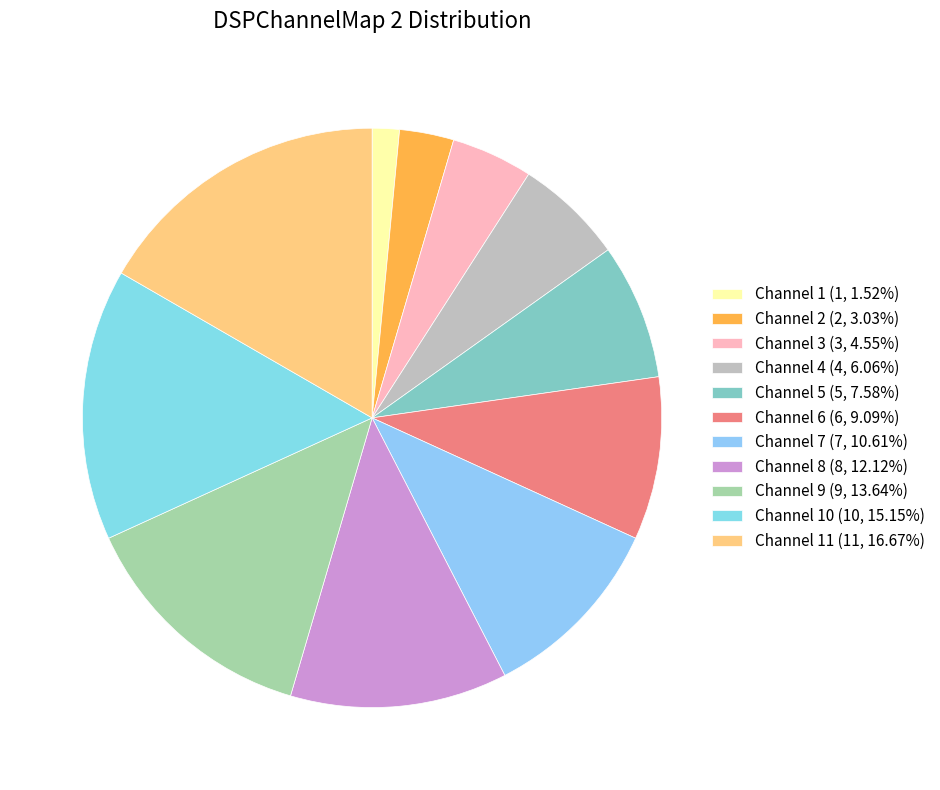

How many segments does this pie chart have?

11